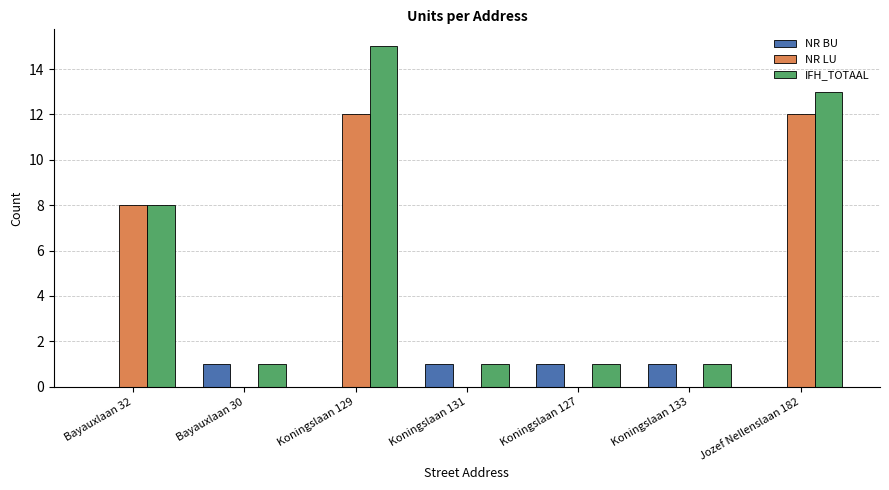

Are the bars grouped side by side (vs. stacked)?

Yes